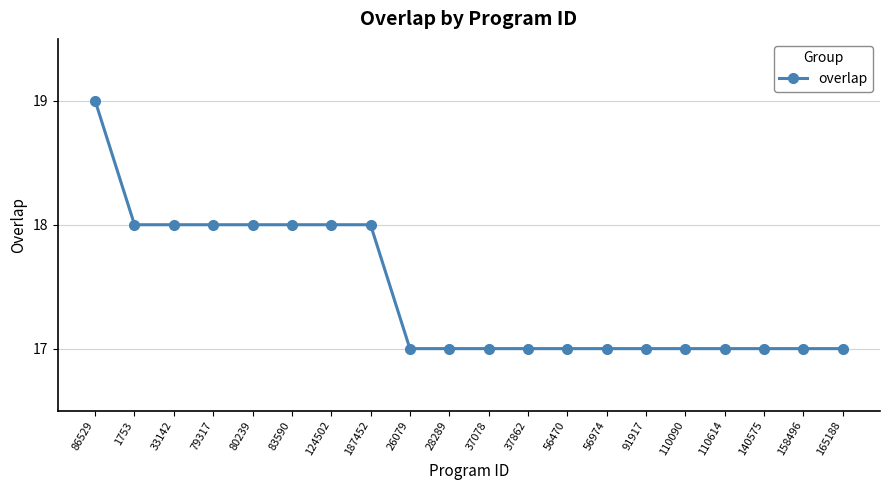

How many series are shown in this chart?

1